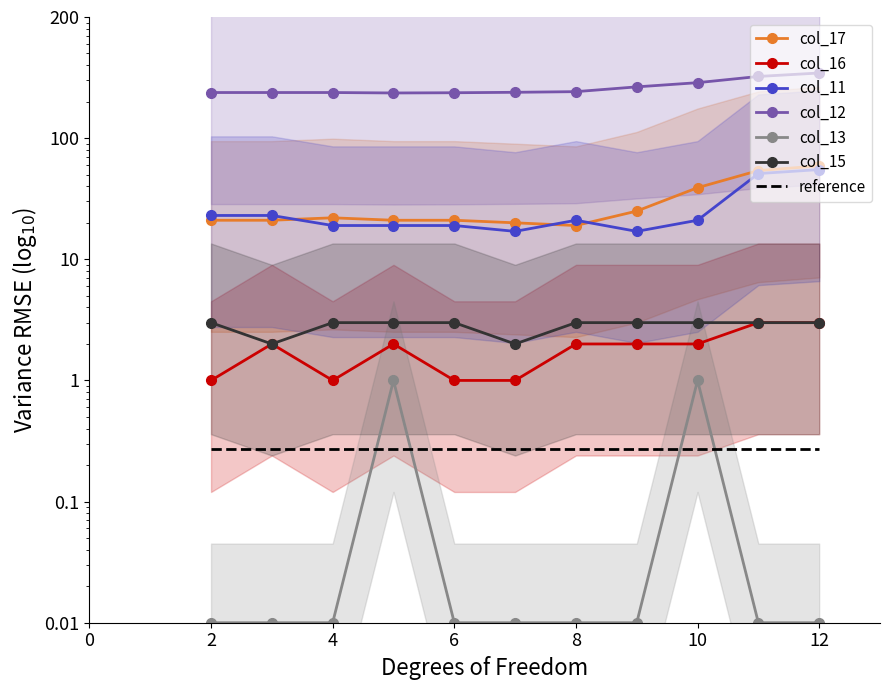

Does the chart have visible grid lines?

No